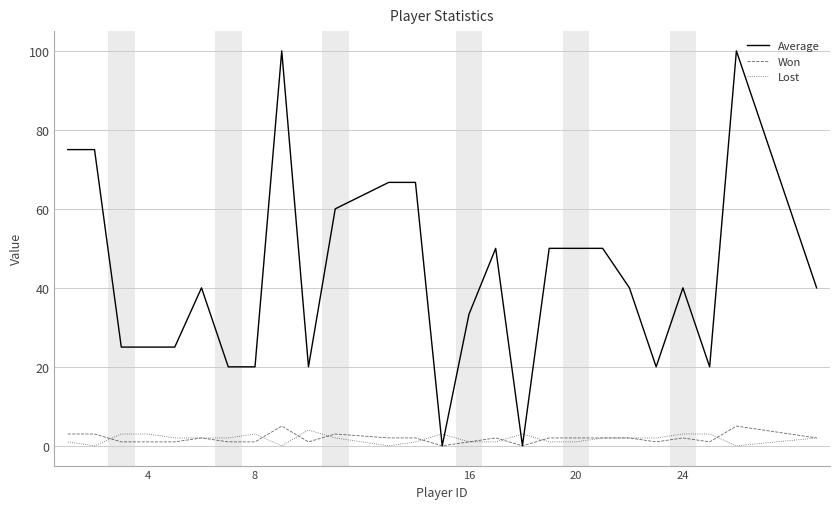

How many Won values are between 1 and 2?

19